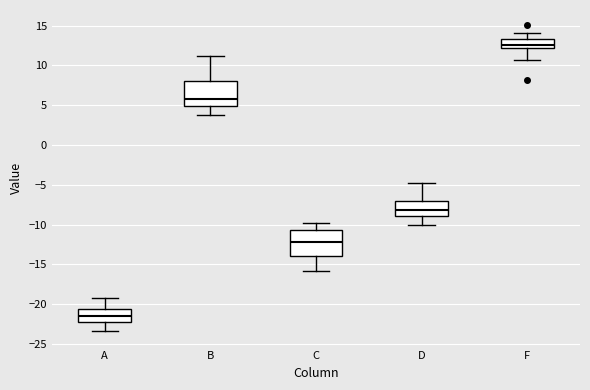

Where is the upper edge of the box for B on the y-axis? The values are not printed on the chart, so give them approximately, as read against the axis.

8.0